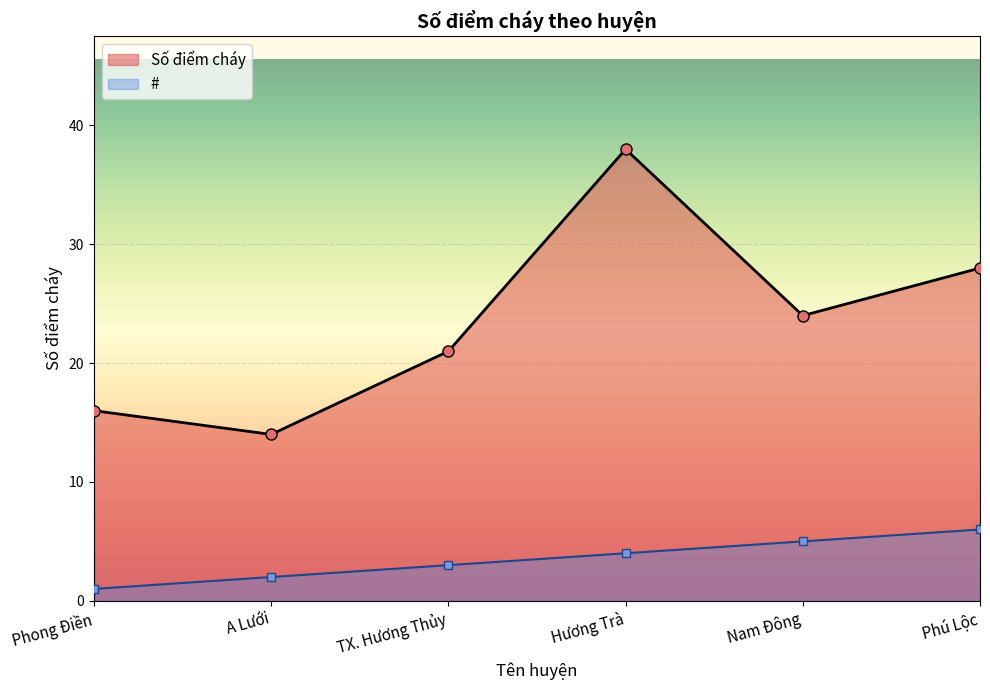

What is the difference between the maximum and minimum values in the # series?

5